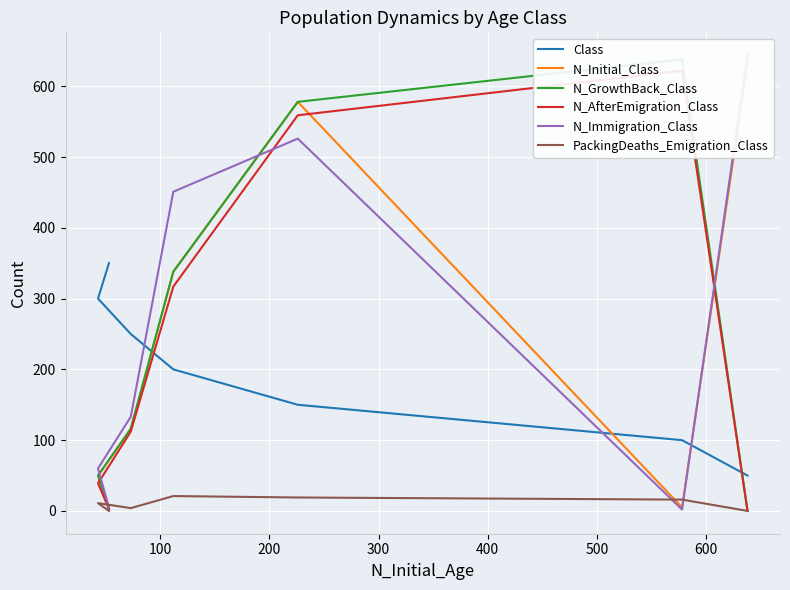

Count the number of data series in this chart.

6